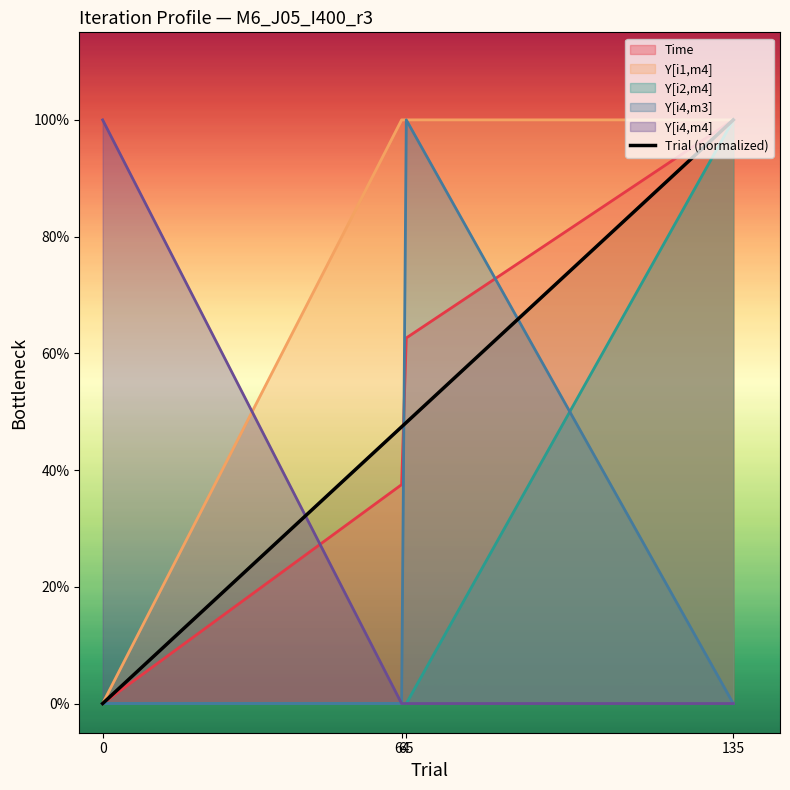

The chart shows a value of 0.5 at 65. True or false?

True